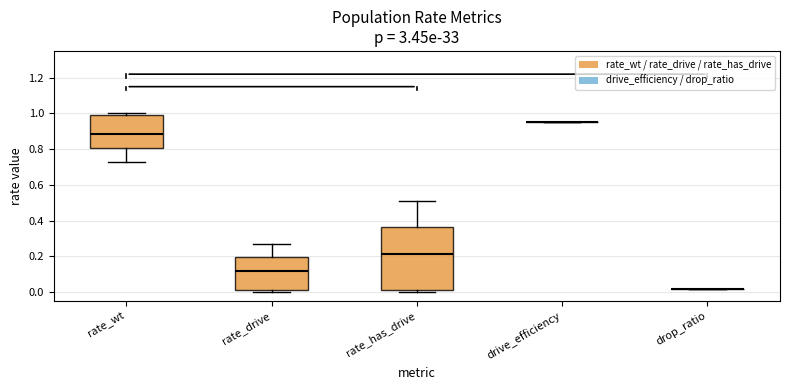

Reading left to right, read every box against the y-axis: the position of its median line, the range the box covers, and the ends of its whiskers. The values are not printed on the chart, so give them approximately, as read against the axis.

rate_wt: median 0.88, box 0.80 to 0.98, whiskers 0.72 to 1.00
rate_drive: median 0.12, box 0.02 to 0.20, whiskers 0.00 to 0.28
rate_has_drive: median 0.22, box 0.02 to 0.36, whiskers 0.00 to 0.50
drive_efficiency: box collapsed to a line at 0.96, whiskers 0.96 to 0.96
drop_ratio: box collapsed to a line at 0.02, whiskers 0.02 to 0.02